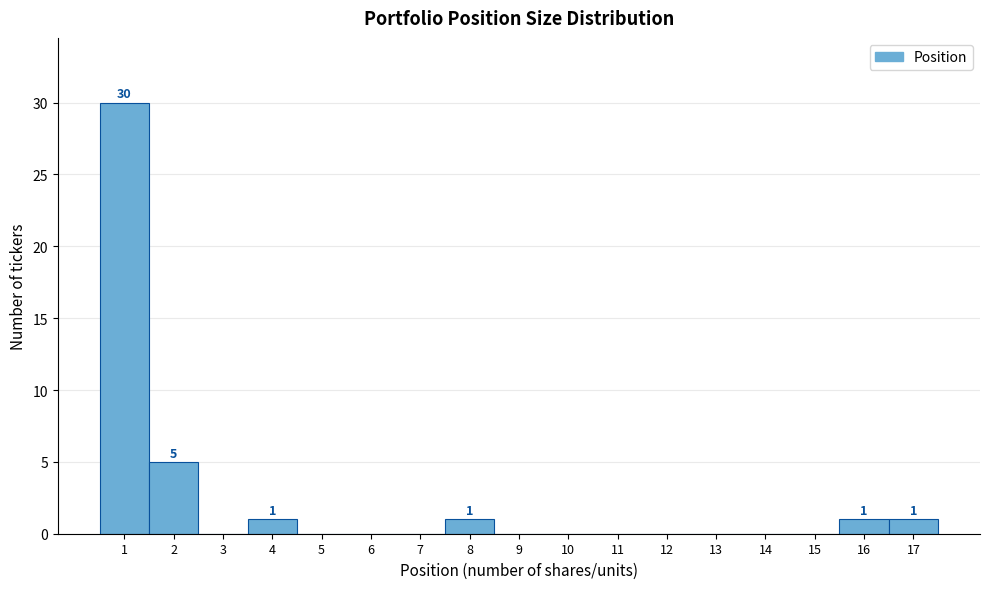

Over which range of the x-axis is the bar tallest?

0.5 to 1.5